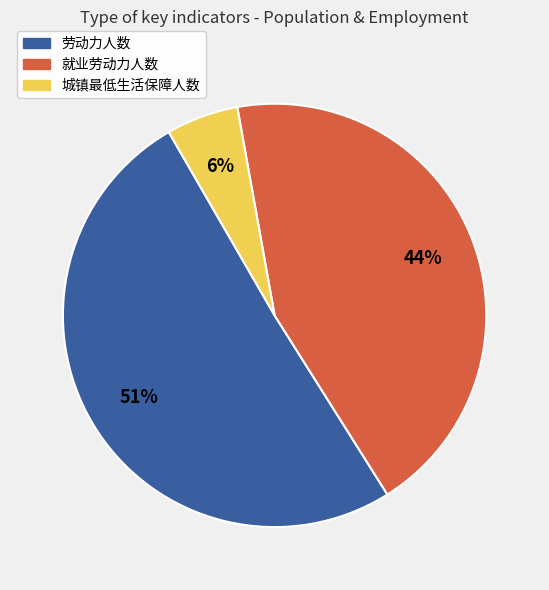

Which has a higher value, 城镇最低生活保障人数 or 就业劳动力人数?

就业劳动力人数